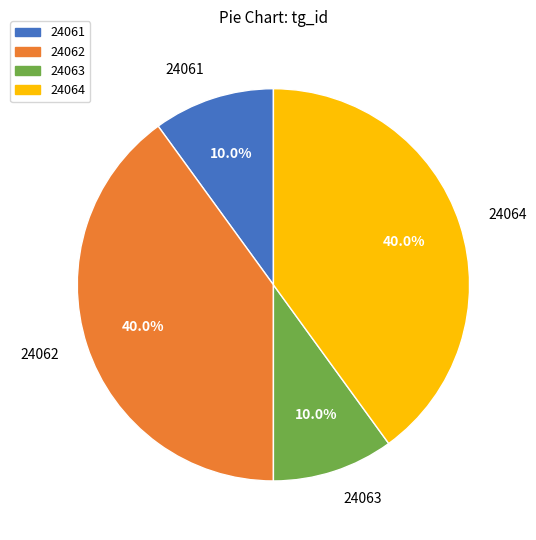

How many segments does this pie chart have?

4